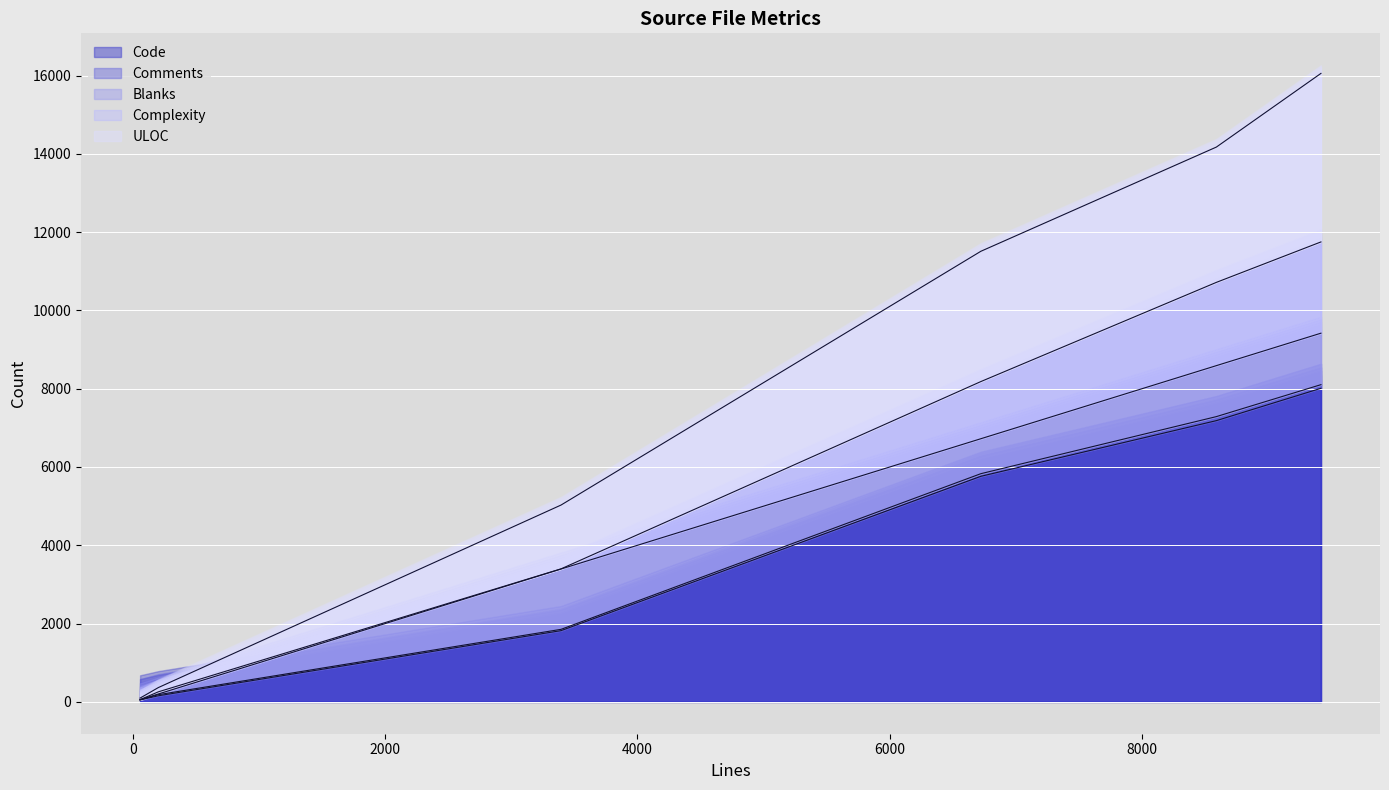

True or false: Complexity and ULOC cross at least once.

False